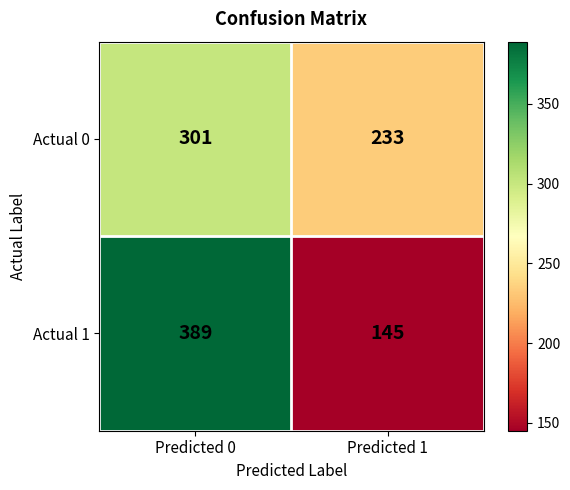

What is the total value across all series at Predicted 0?

690